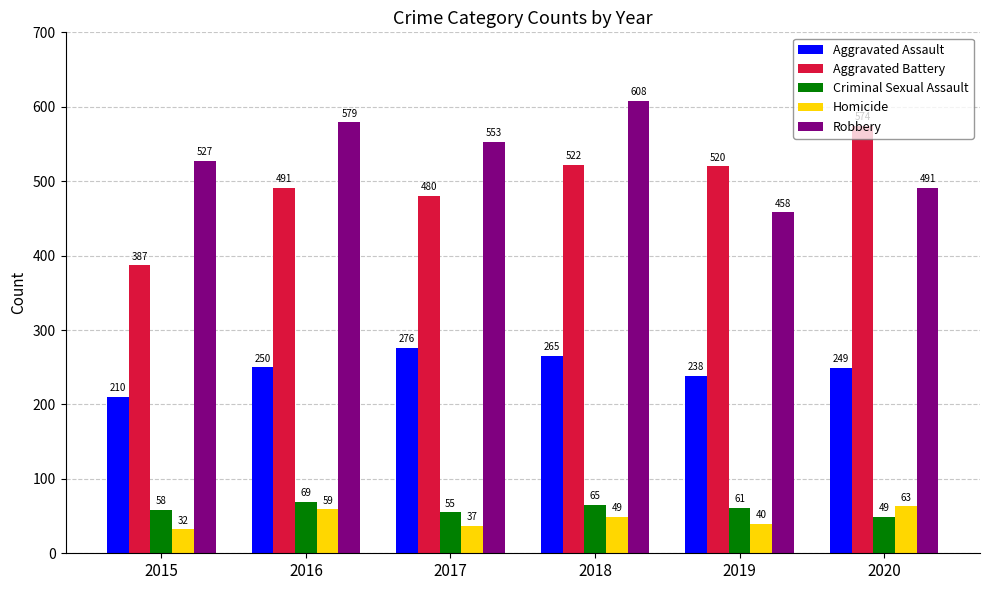

Is the value of Aggravated Assault at 2018 greater than the value of Aggravated Battery at 2015?

No